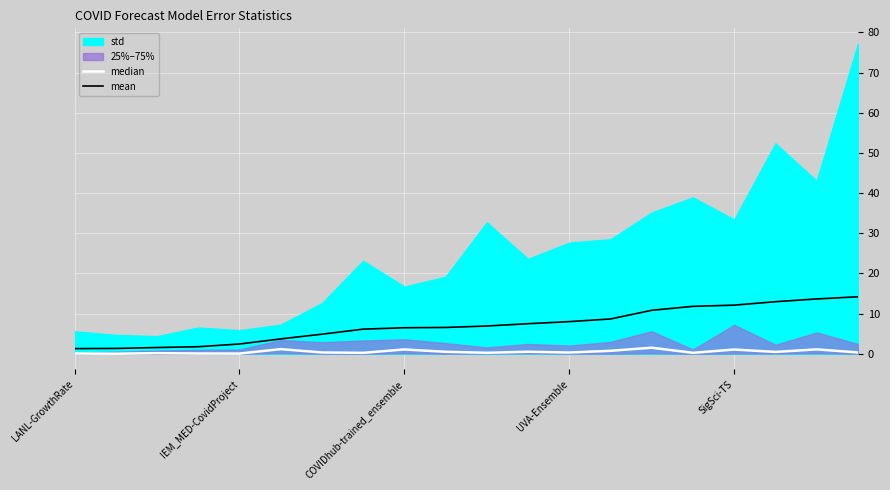

True or false: median and mean cross at least once.

False